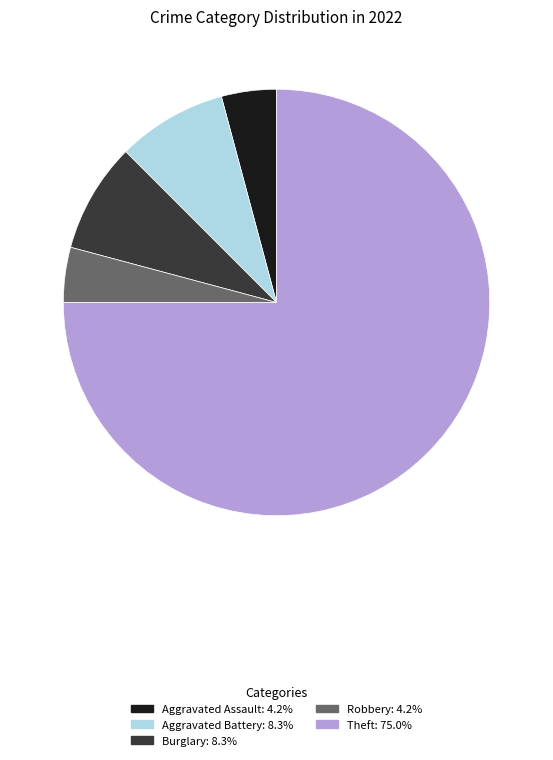

Does any single category account for the majority?

Yes